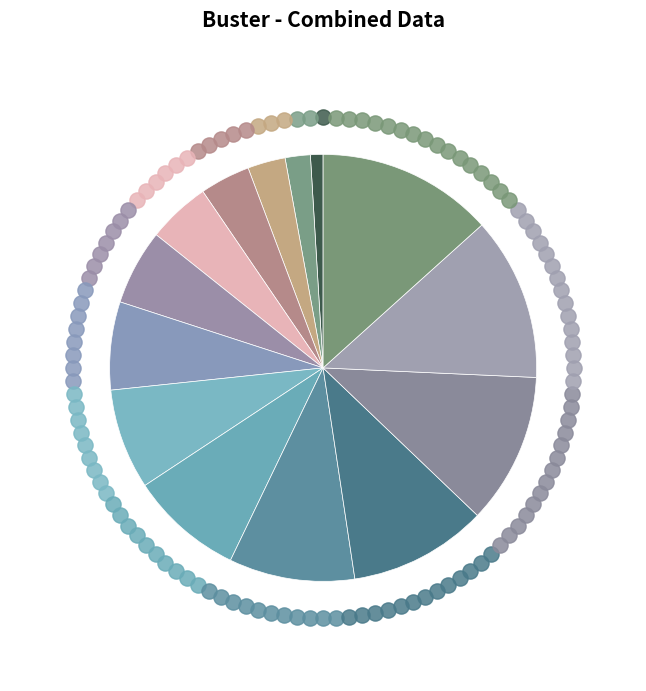

To the nearest percent, what is the difference between the 東証2部 and 東証1部 slice percentages?

1%